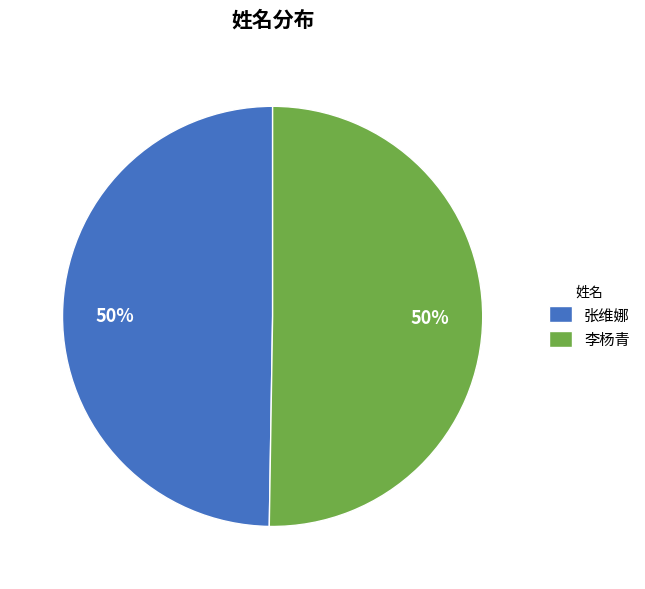

Is it true that 李杨青 is 50% of the pie?

True